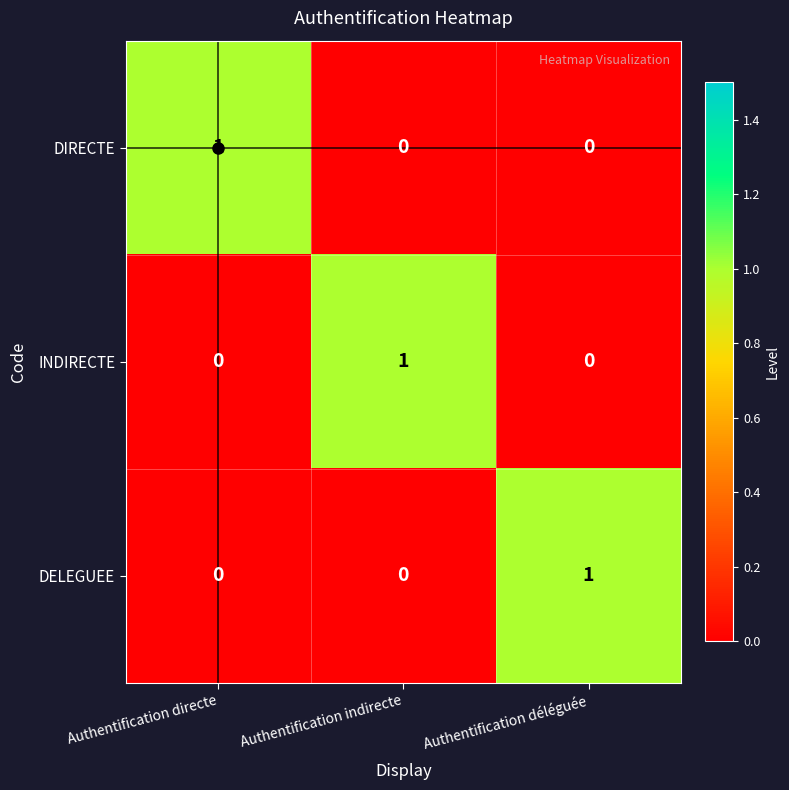

The DIRECTE series shows 2 at Authentification directe. True or false?

False